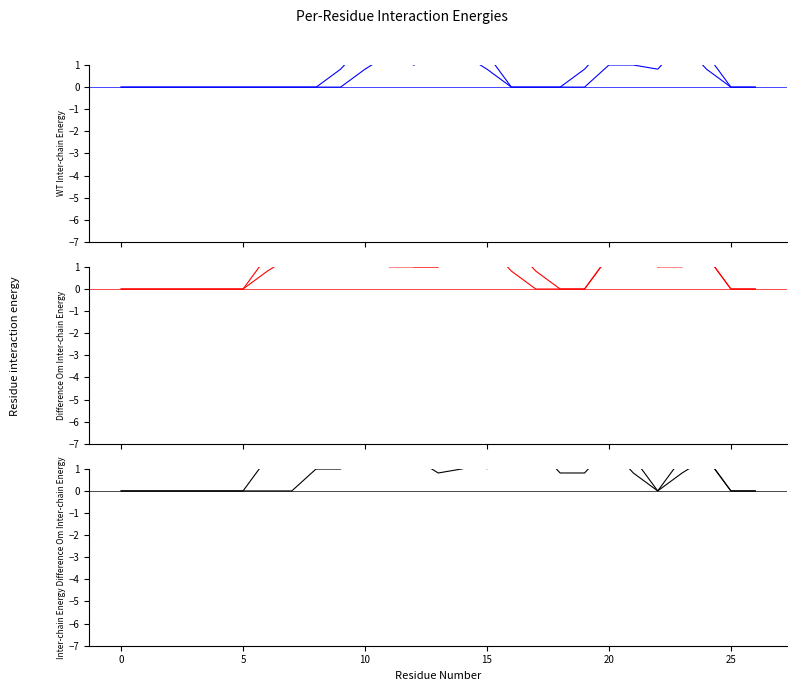

The value of col_13 at 14 is 1.0. True or false?

False